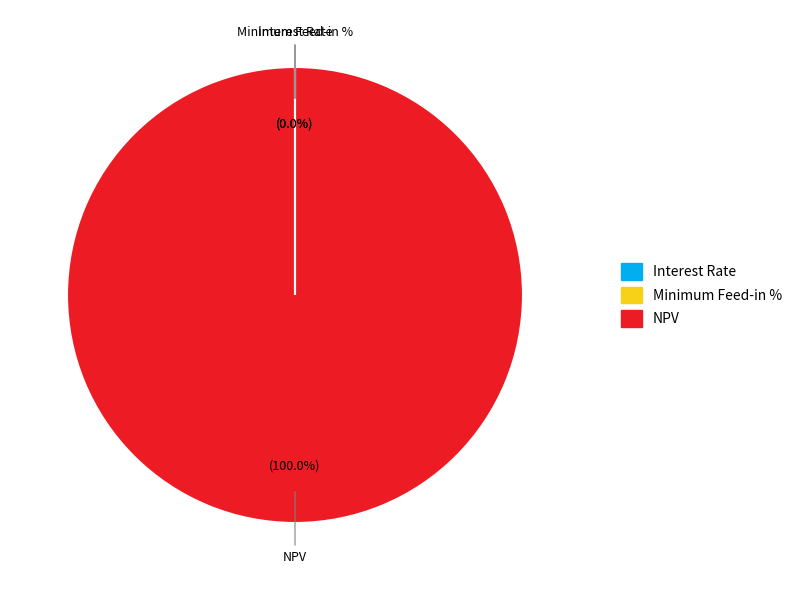

What is the majority slice?

NPV